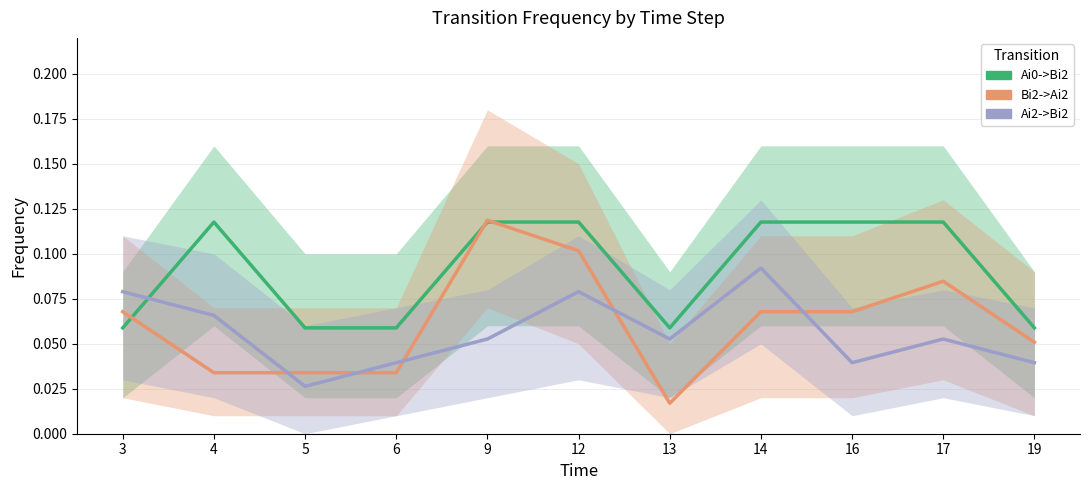

Rank the series by their average value, from highest to lowest.

Ai0->Bi2, Bi2->Ai2, Ai2->Bi2